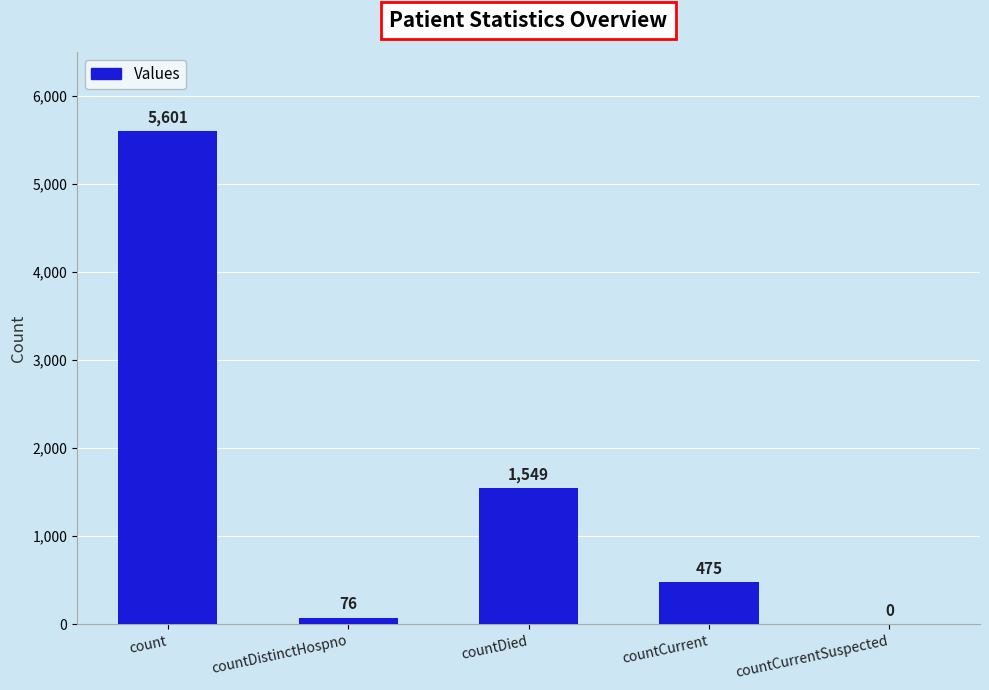

Which label corresponds to the largest value in the chart?

count